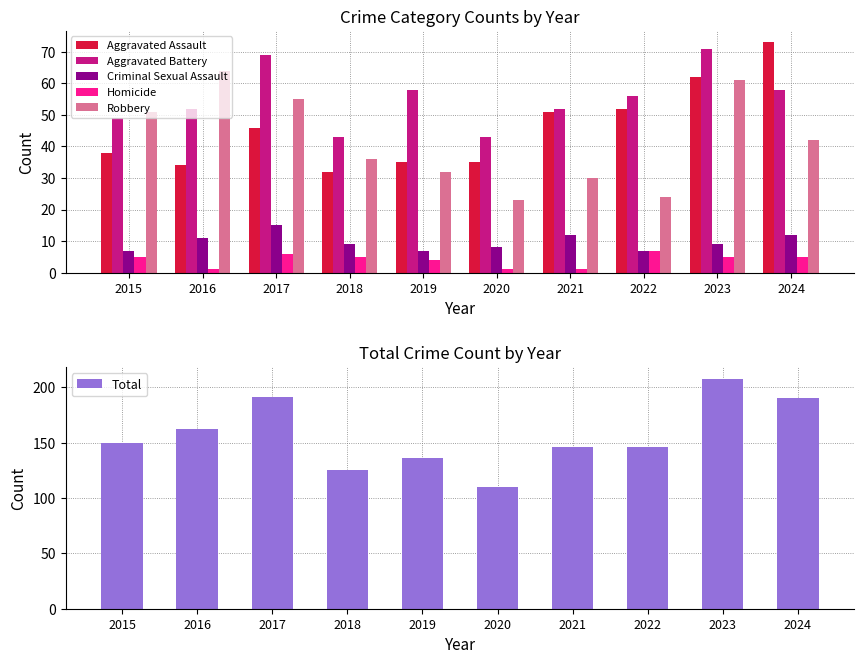

Which series has the largest range (max minus min)?

Total